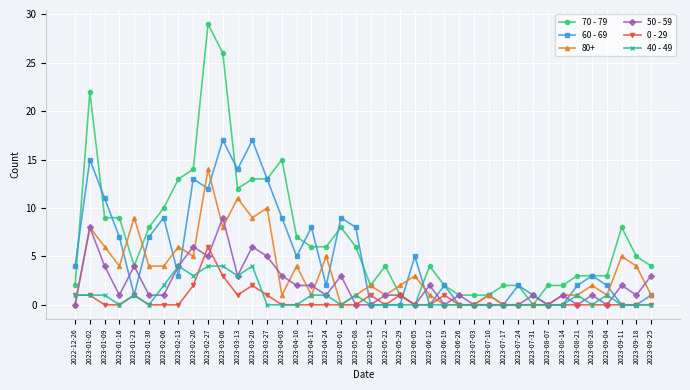

Is the value of 0 - 29 at 2023-07-24 greater than the value of 60 - 69 at 2023-04-24?

No